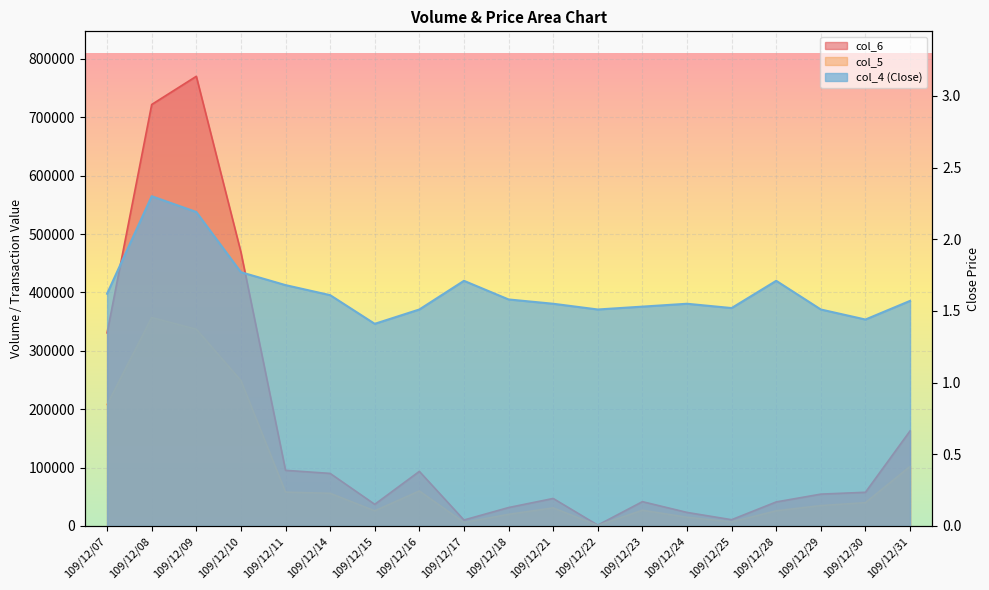

Is it true that col_6 equals 15197.7 at 109/12/28?

False